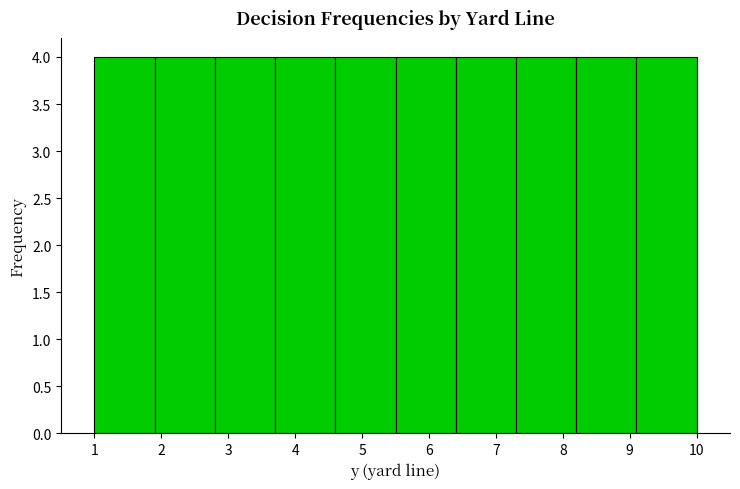

Reading left to right, transcribe this chart: for each bar, give the range it covers on the x-axis and its height. The values are not printed on the chart, so give them approximately, as read against the axis.

1.0 to 1.9: 4
1.9 to 2.8: 4
2.8 to 3.7: 4
3.7 to 4.6: 4
4.6 to 5.5: 4
5.5 to 6.4: 4
6.4 to 7.3: 4
7.3 to 8.2: 4
8.2 to 9.1: 4
9.1 to 10.0: 4